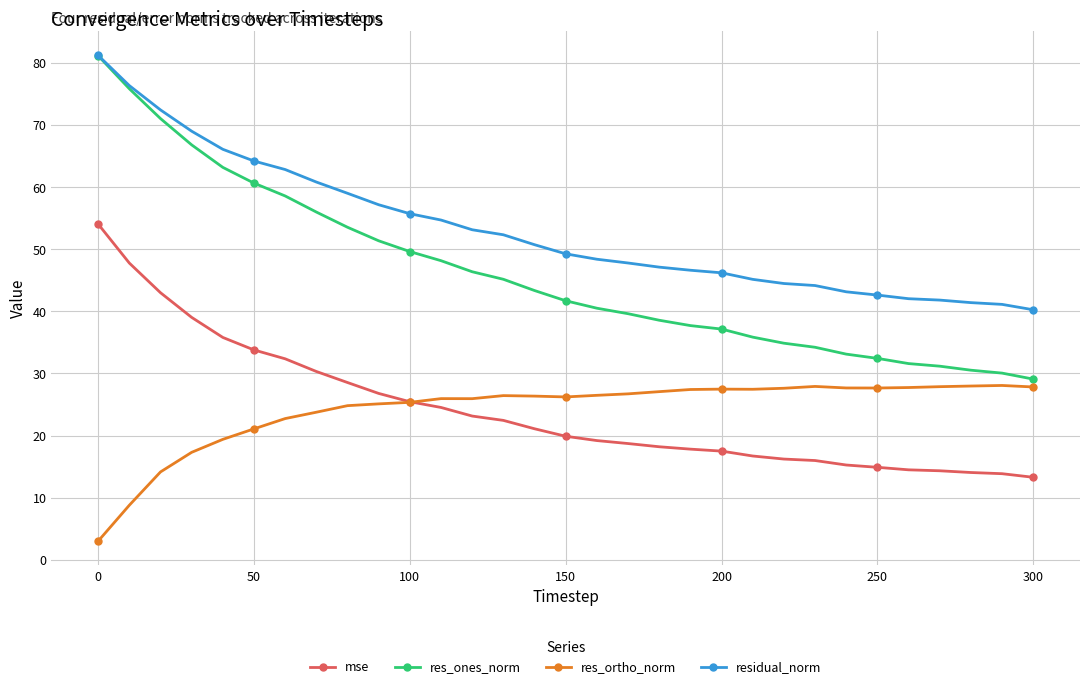

What is the average value of the res_ones_norm series?

46.1